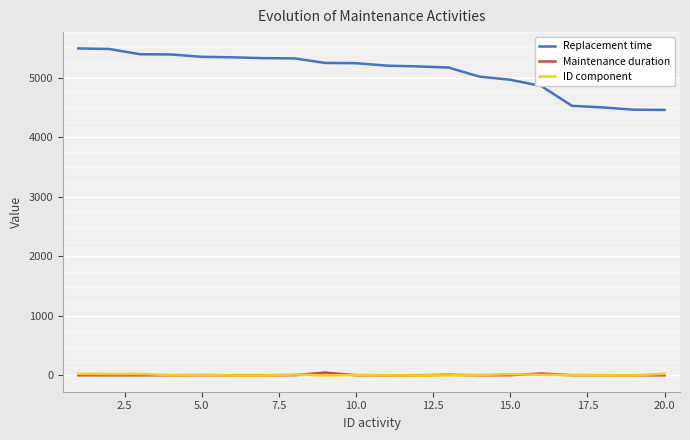

What is the maximum value shown in the chart?

5495.1